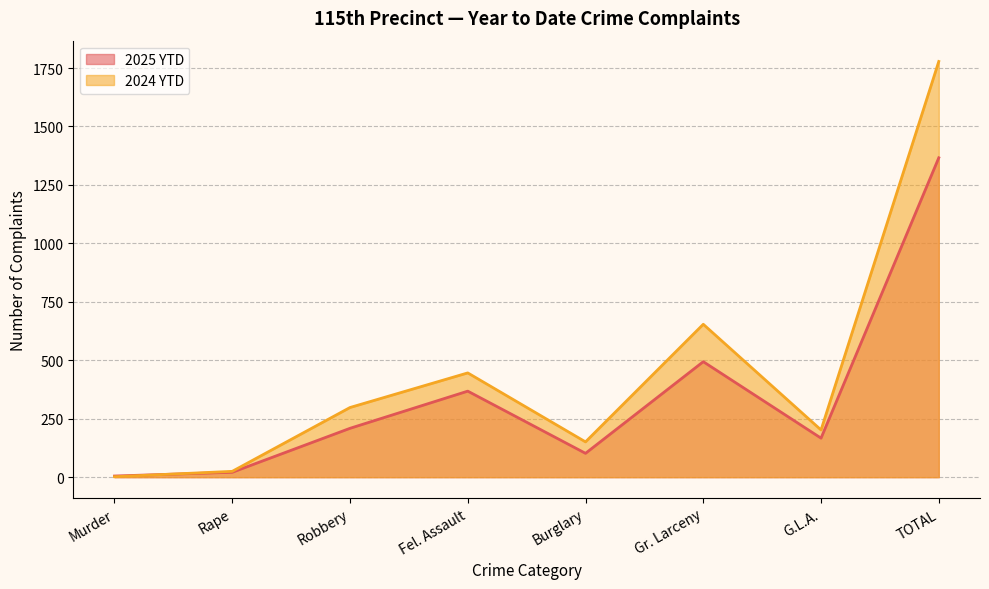

At which label does 2025 YTD reach its minimum?

Murder